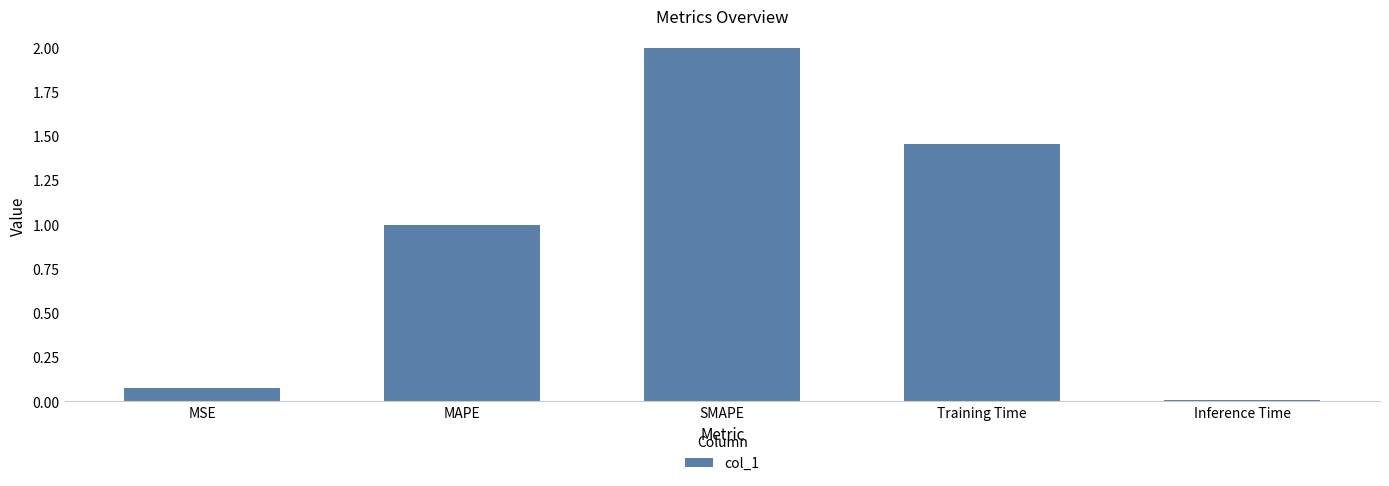

List the labels in order of value, largest first.

SMAPE, Training Time, MAPE, MSE, Inference Time